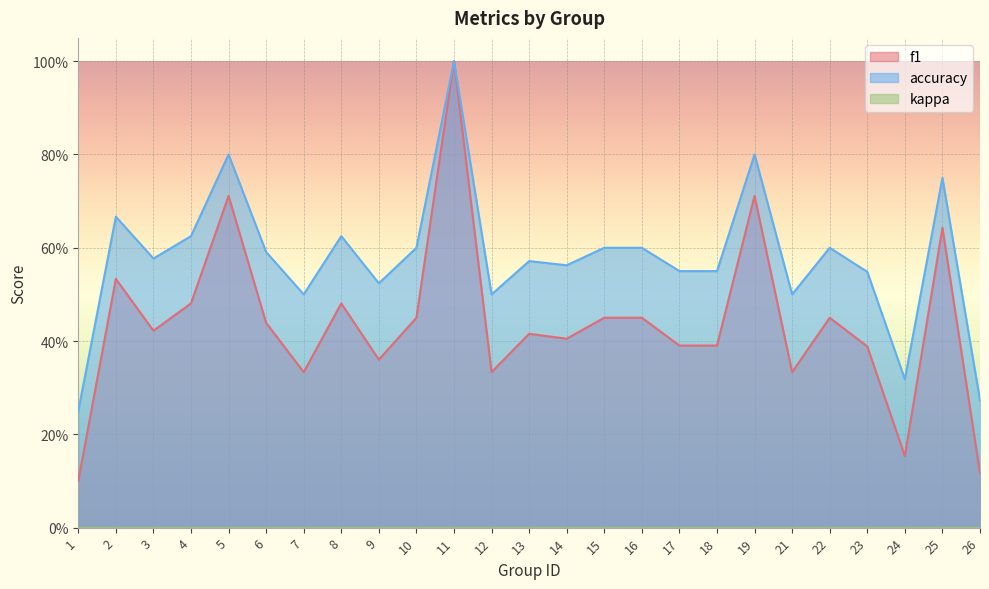

What is the greatest value displayed?

1.0